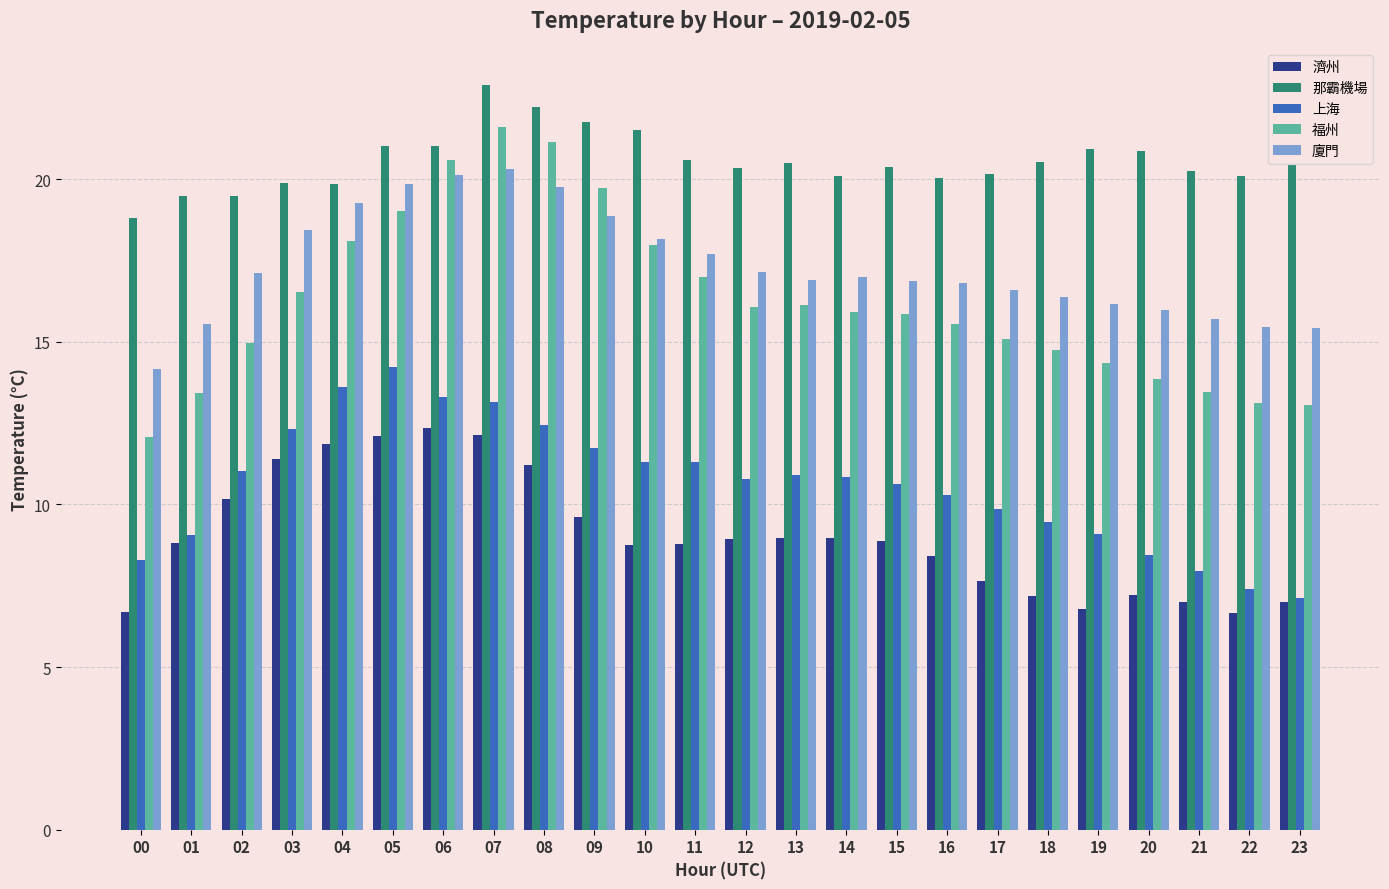

Is the value of 福州 at 05 greater than the value of 那霸機場 at 19?

No